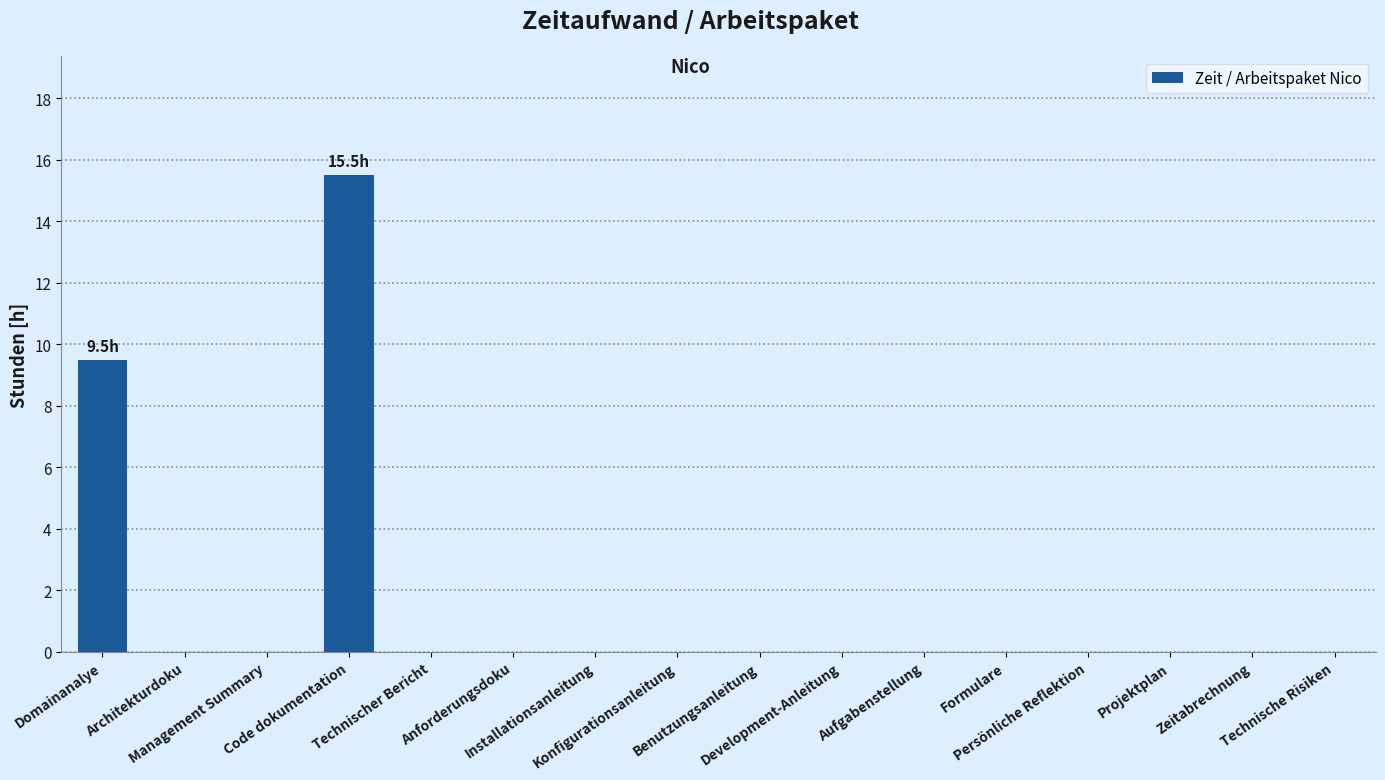

What is the greatest value displayed?

15.5